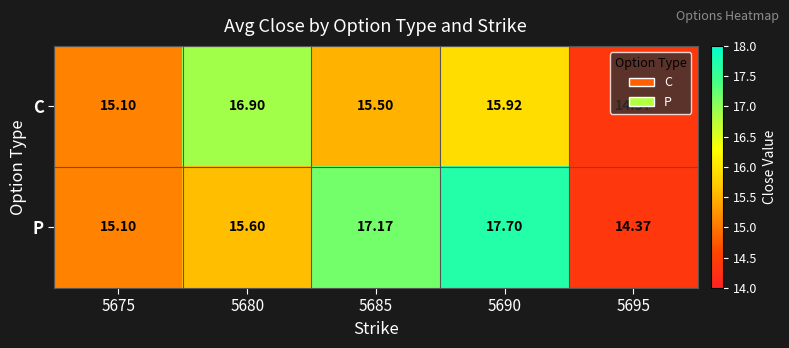

List the series in order of their peak value, highest first.

P, C